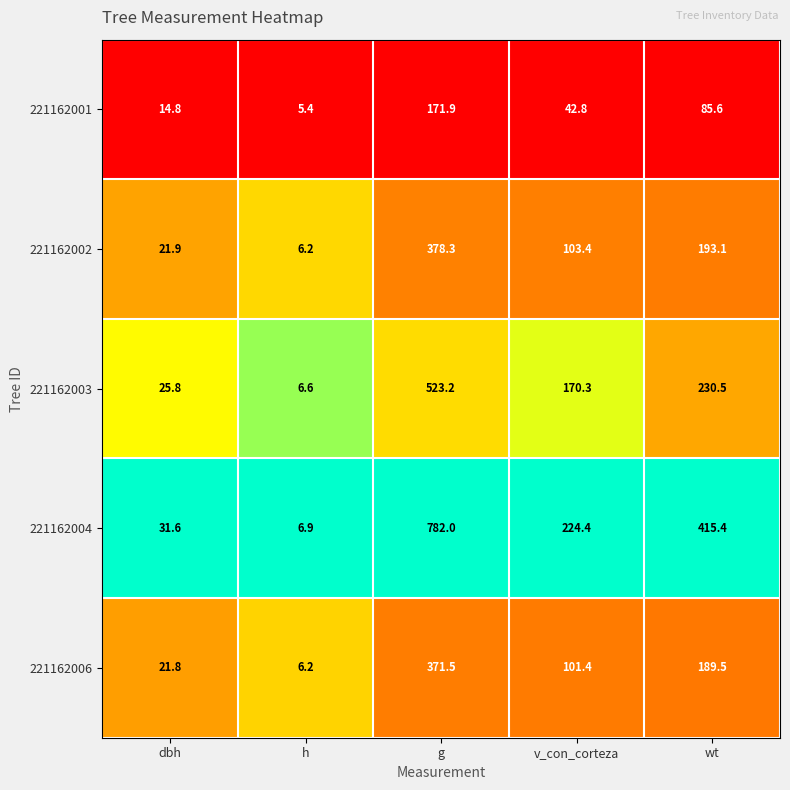

What is the difference between the highest and lowest values at h?

1.5